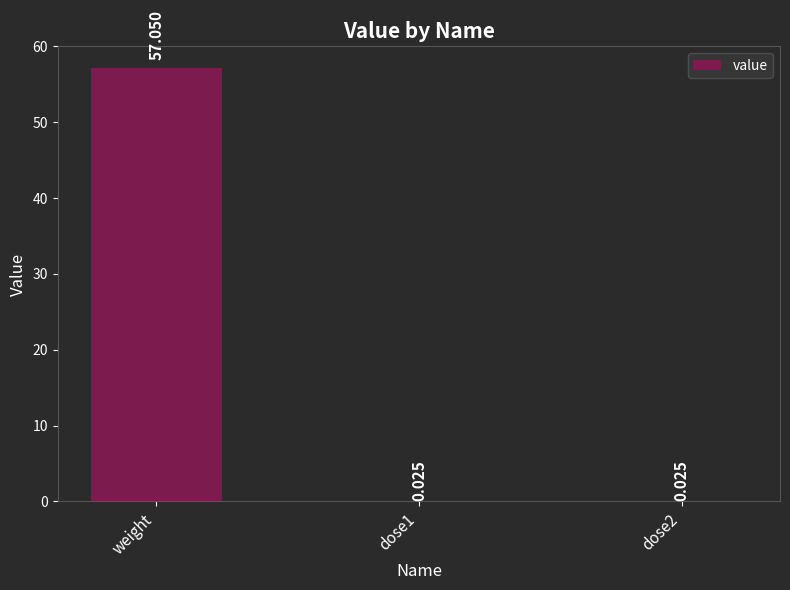

Which has a higher value, weight or dose2?

weight